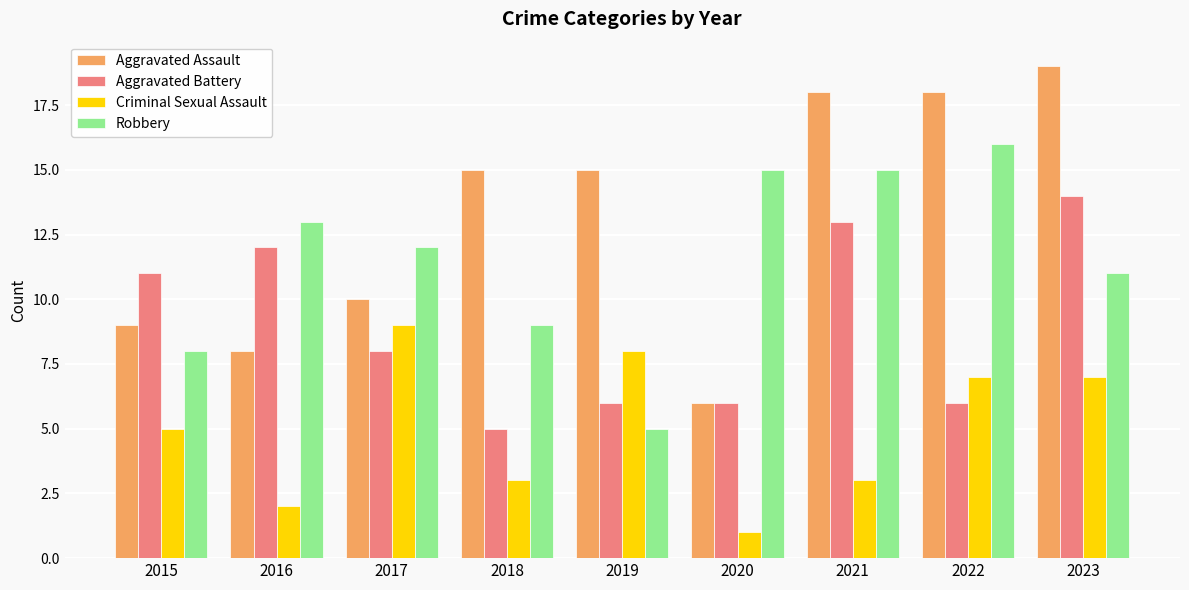

Reading left to right, what are all the values shown in this chart?

Aggravated Assault: 9	8	10	15	15	6	18	18	19
Aggravated Battery: 11	12	8	5	6	6	13	6	14
Criminal Sexual Assault: 5	2	9	3	8	1	3	7	7
Robbery: 8	13	12	9	5	15	15	16	11